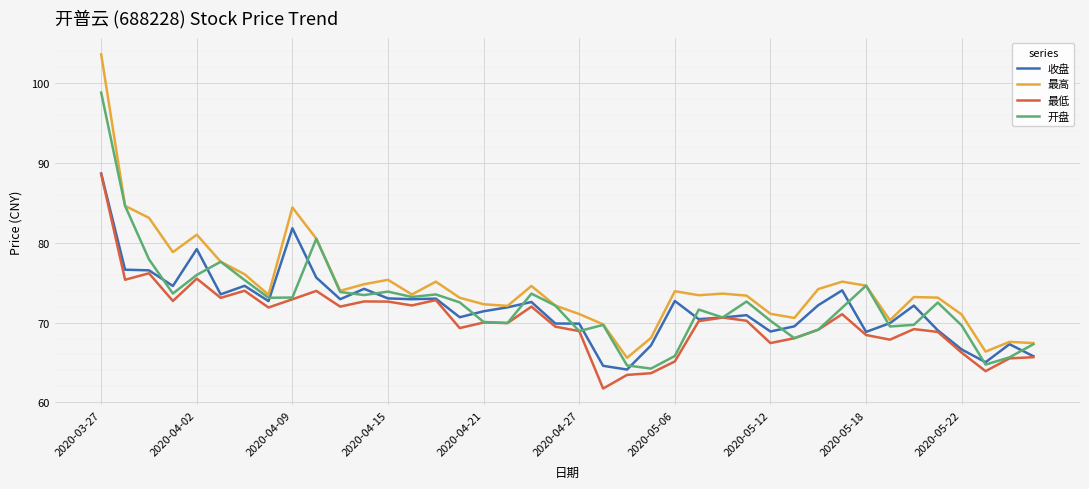

How many lines are shown in the chart?

4